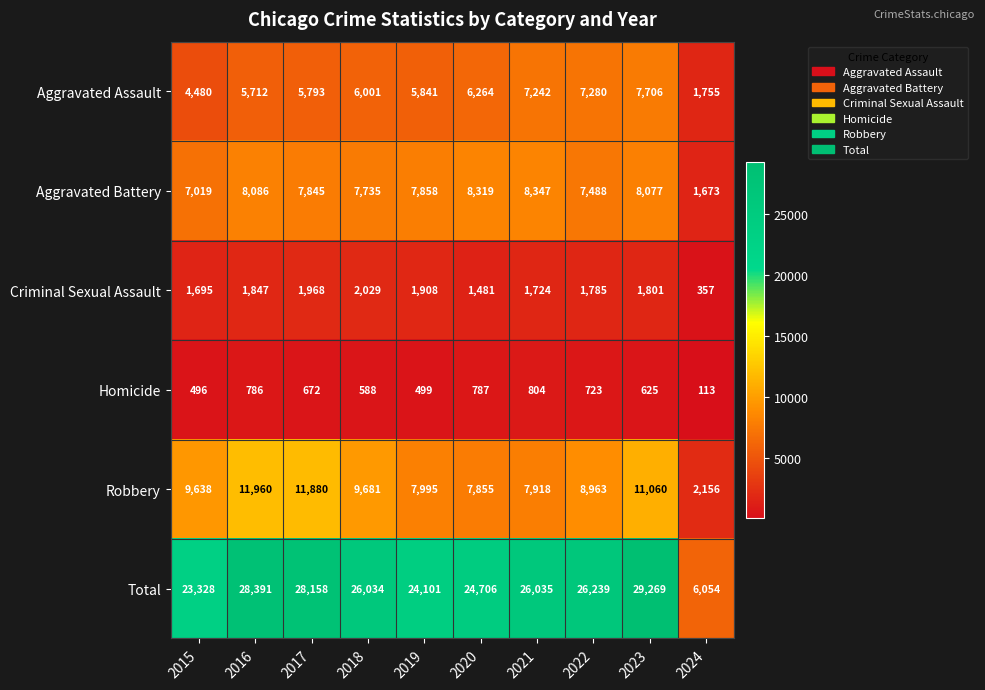

What is the total value across all series at 2016?

56782